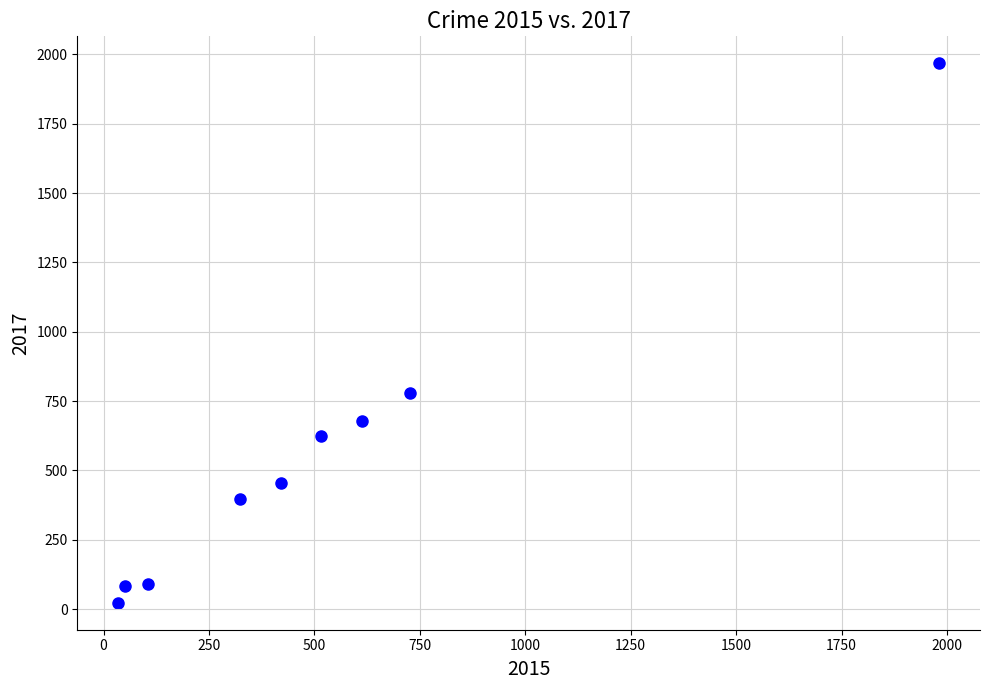

What Y value in the scatter plot is closest to 995?

780